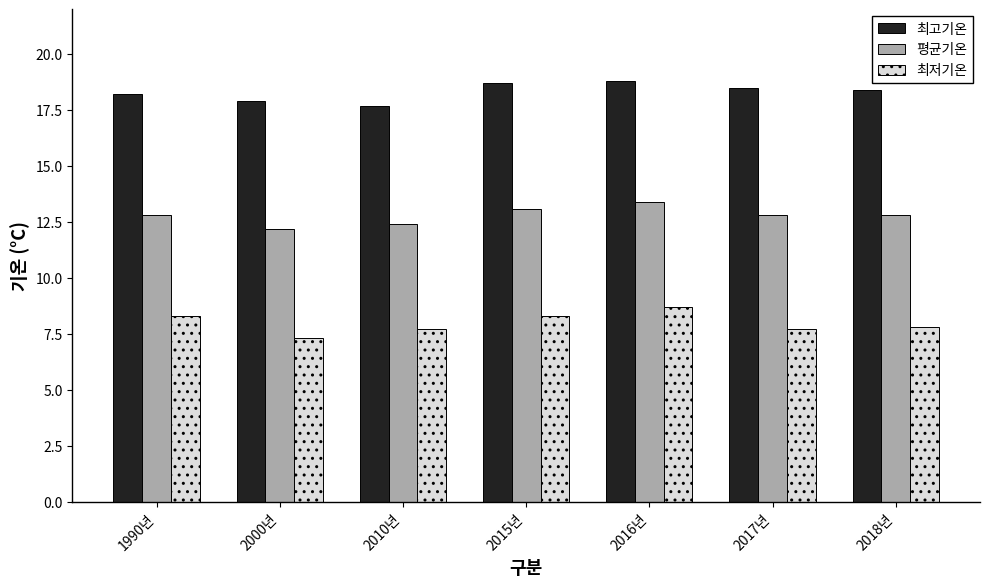

List the series in order of their overall mean, highest first.

최고기온, 평균기온, 최저기온